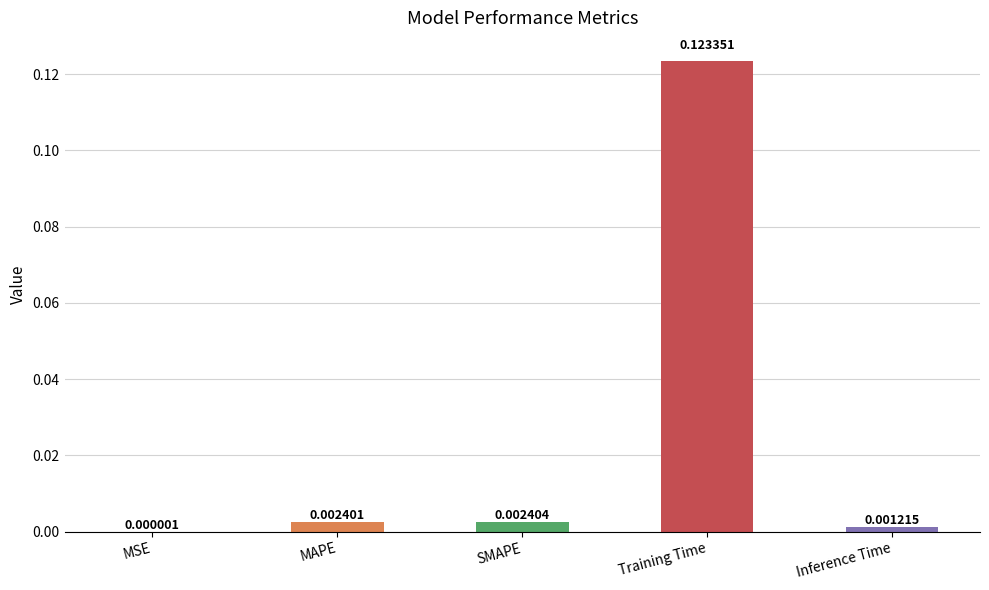

Where is the data nearest to the value 0?

MSE